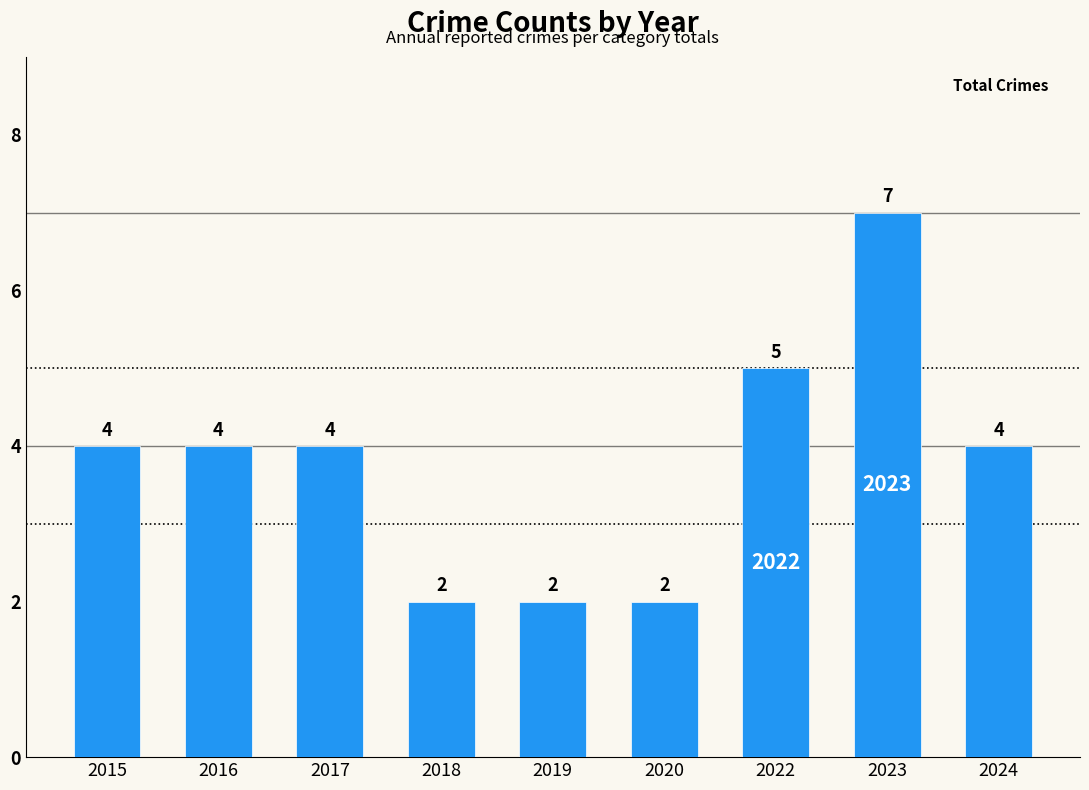

How many values are between 2 and 4?

7